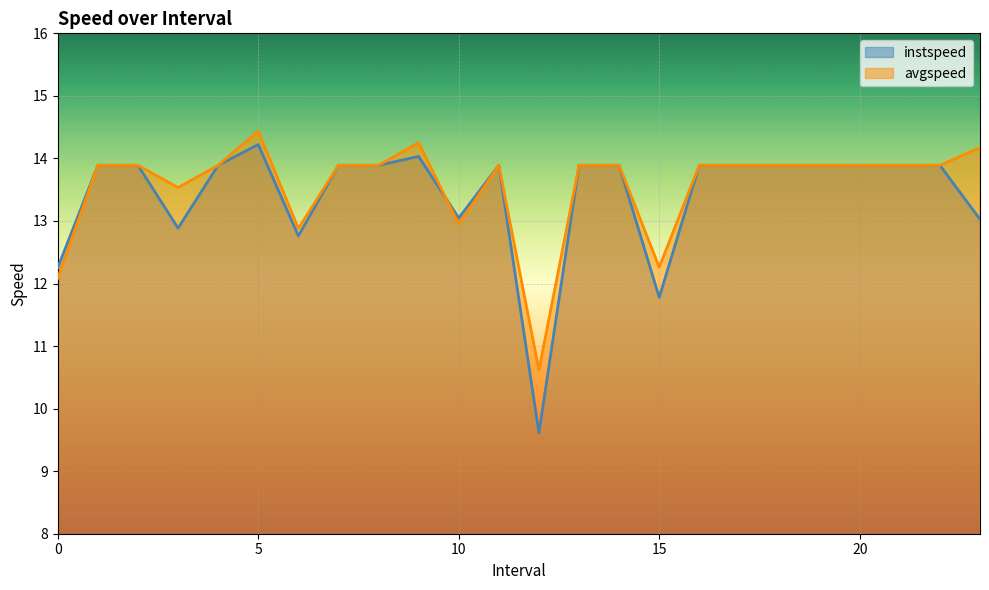

Rank the series by their maximum value, from lowest to highest.

instspeed, avgspeed